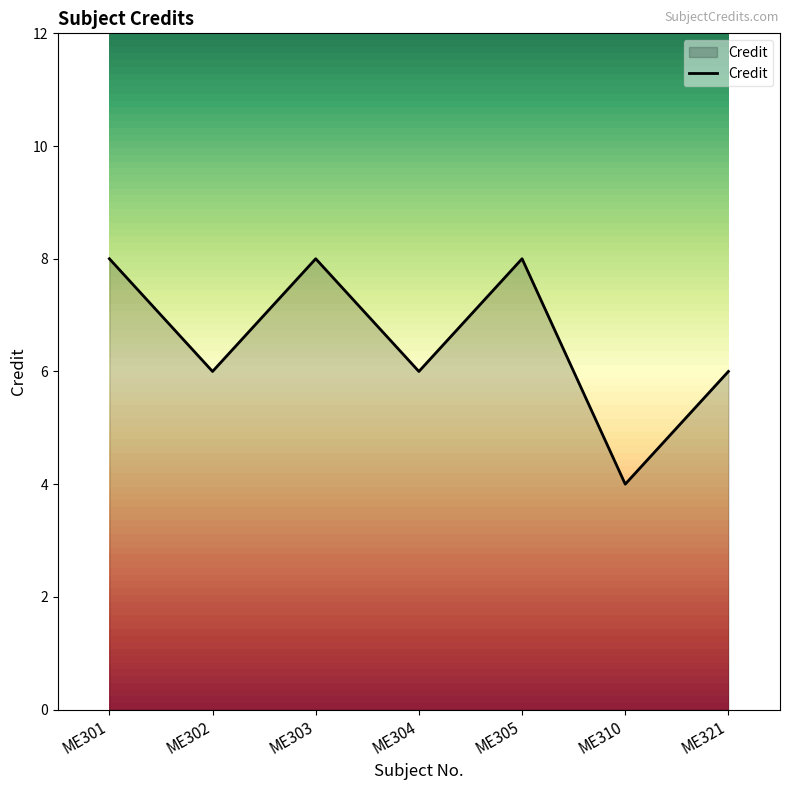

The value at ME321 is 6. True or false?

True